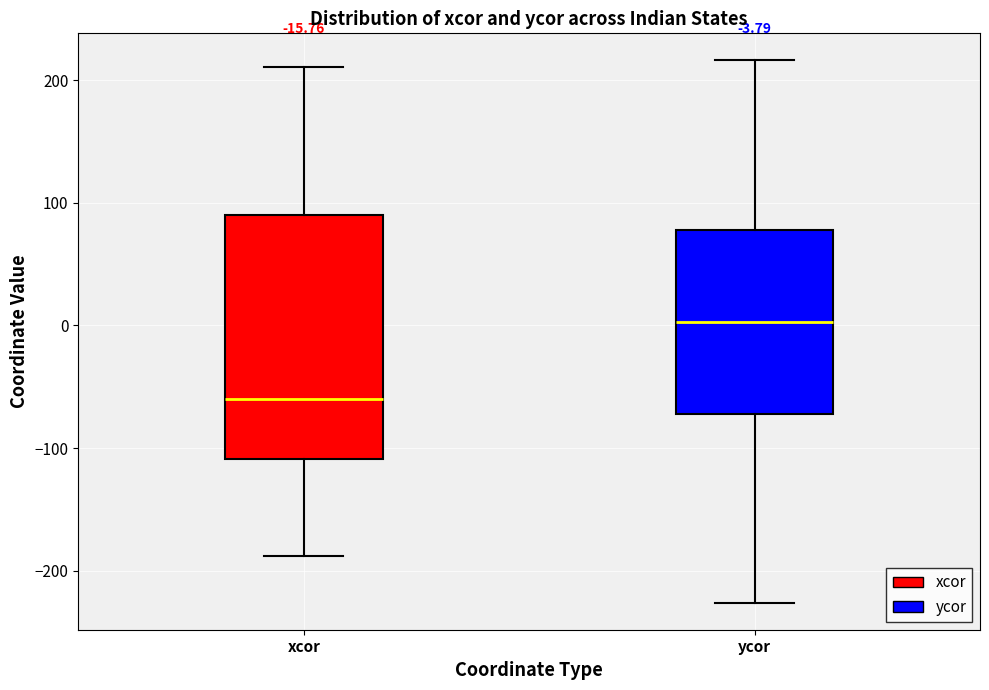

Comparing the boxes themselves (not the whiskers), which one is the tallest?

xcor